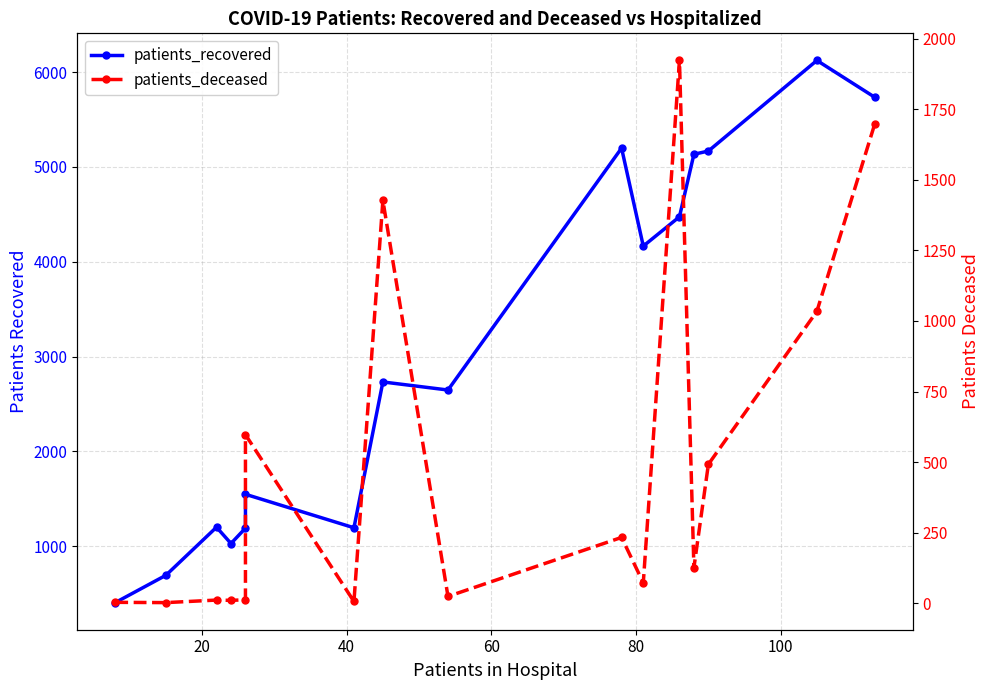

What is the greatest value displayed?

6122